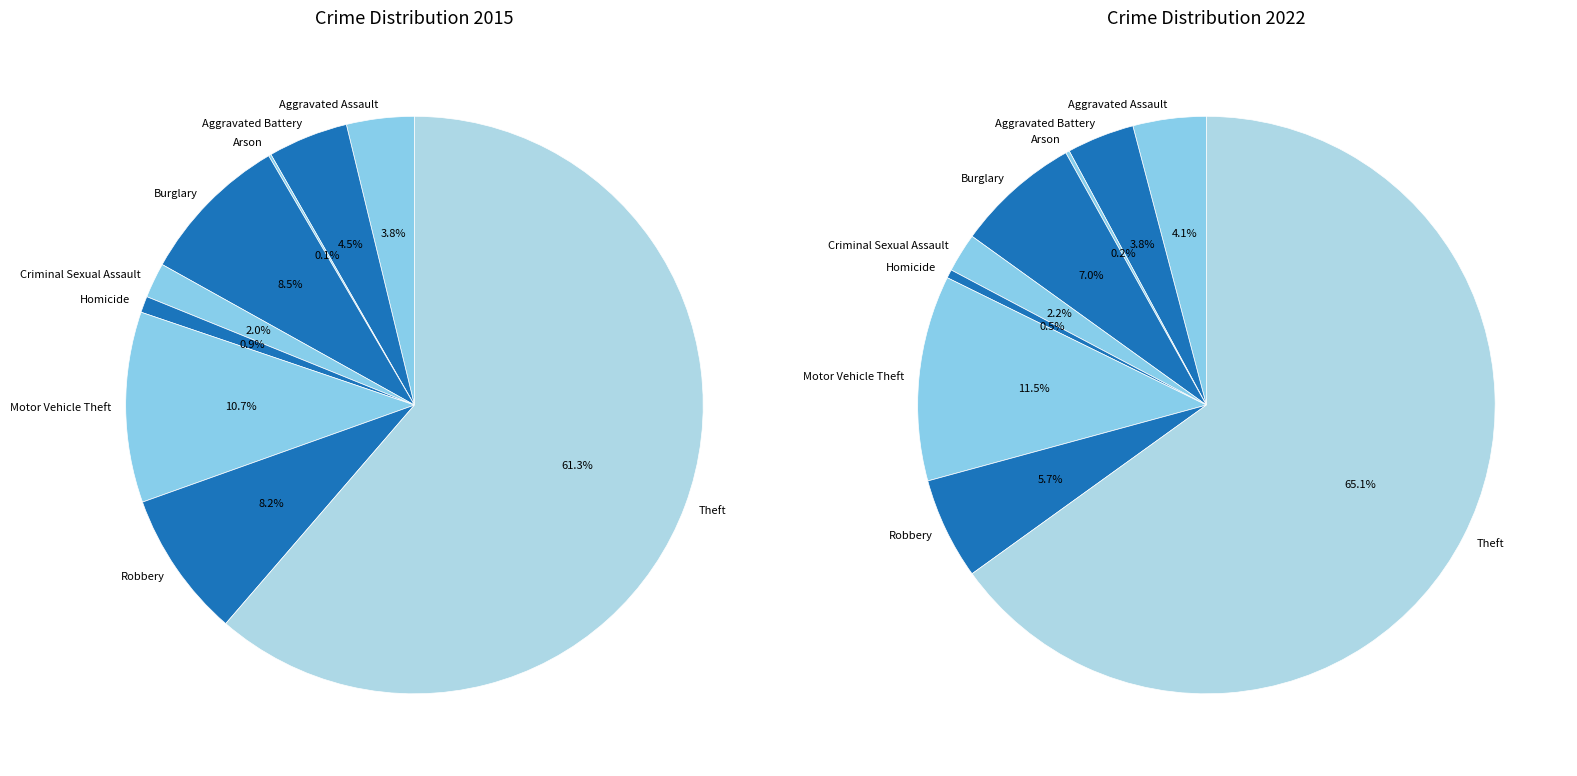

Rank the series by their maximum value, from highest to lowest.

values_2022, values_2015